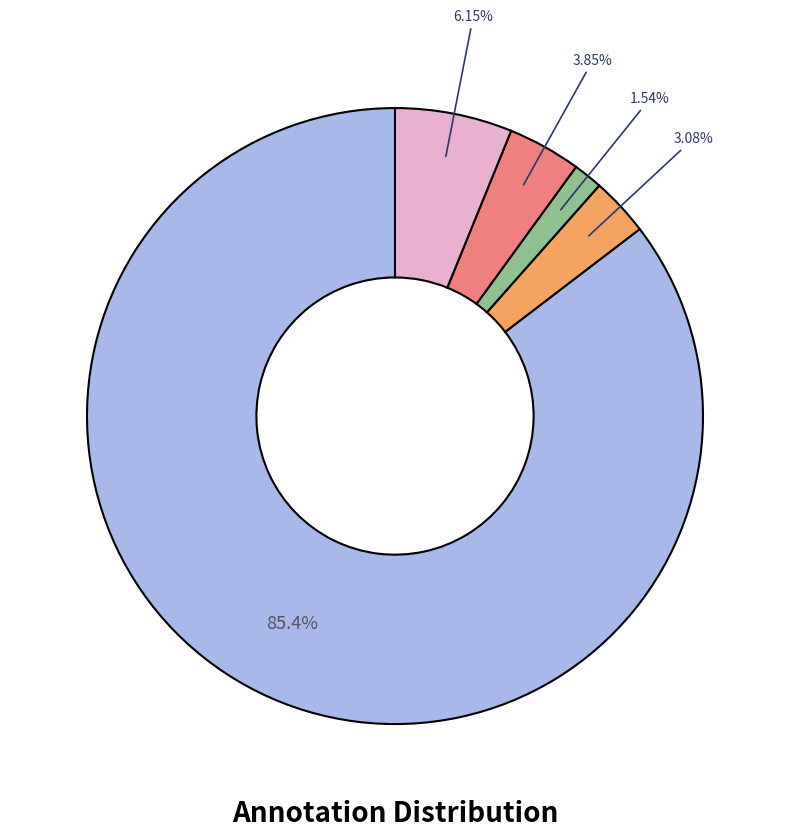

Does any single category account for the majority?

Yes